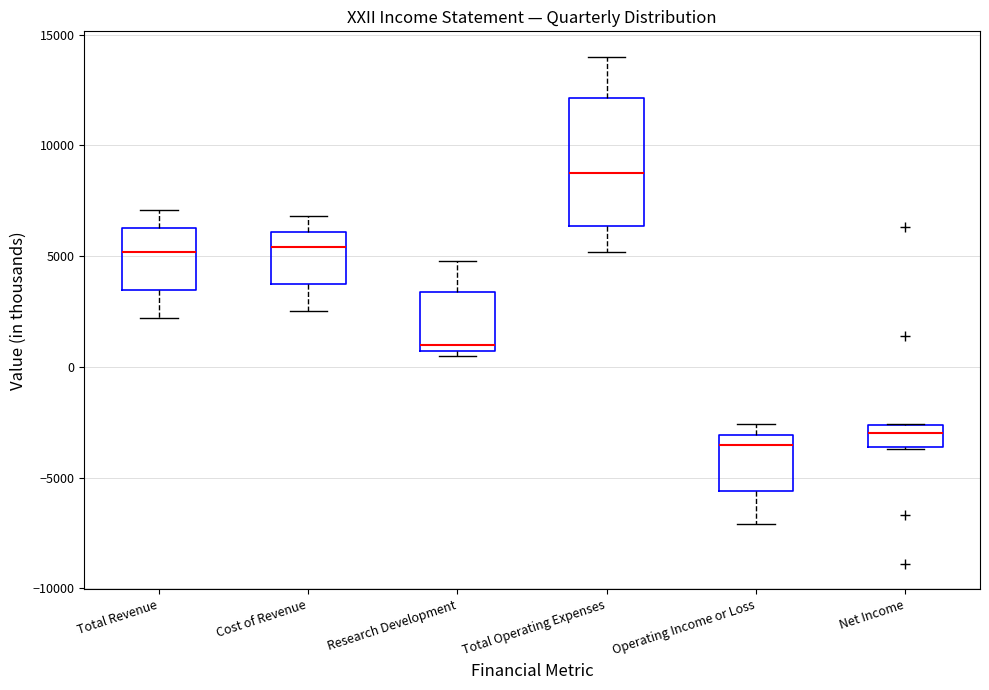

Reading left to right, read every box against the y-axis: the position of its median line, the range the box covers, and the ends of its whiskers. The values are not printed on the chart, so give them approximately, as read against the axis.

Total Revenue: median 5000, box 3500 to 6500, whiskers 2000 to 7000
Cost of Revenue: median 5500, box 3500 to 6000, whiskers 2500 to 7000
Research Development: median 1000, box 500 to 3500, whiskers 500 (just below the box's lower edge) to 5000
Total Operating Expenses: median 9000, box 6500 to 12000, whiskers 5000 to 14000
Operating Income or Loss: median -3500, box -5500 to -3000, whiskers -7000 to -2500
Net Income: median -3000, box -3500 to -2500, whiskers -3500 to -2500